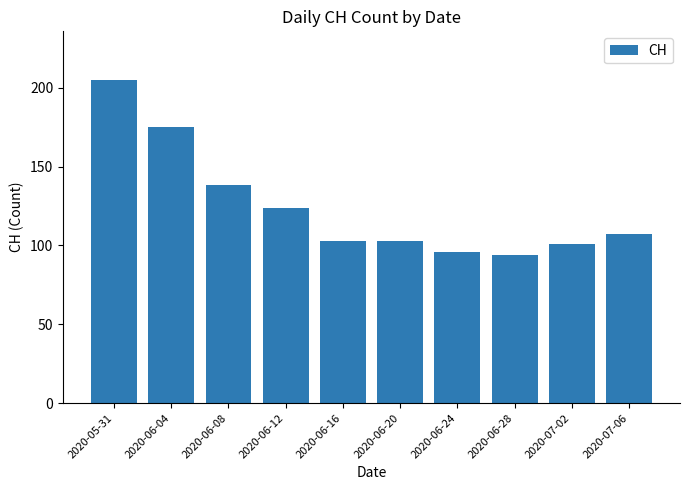

Does the chart contain any negative values?

No